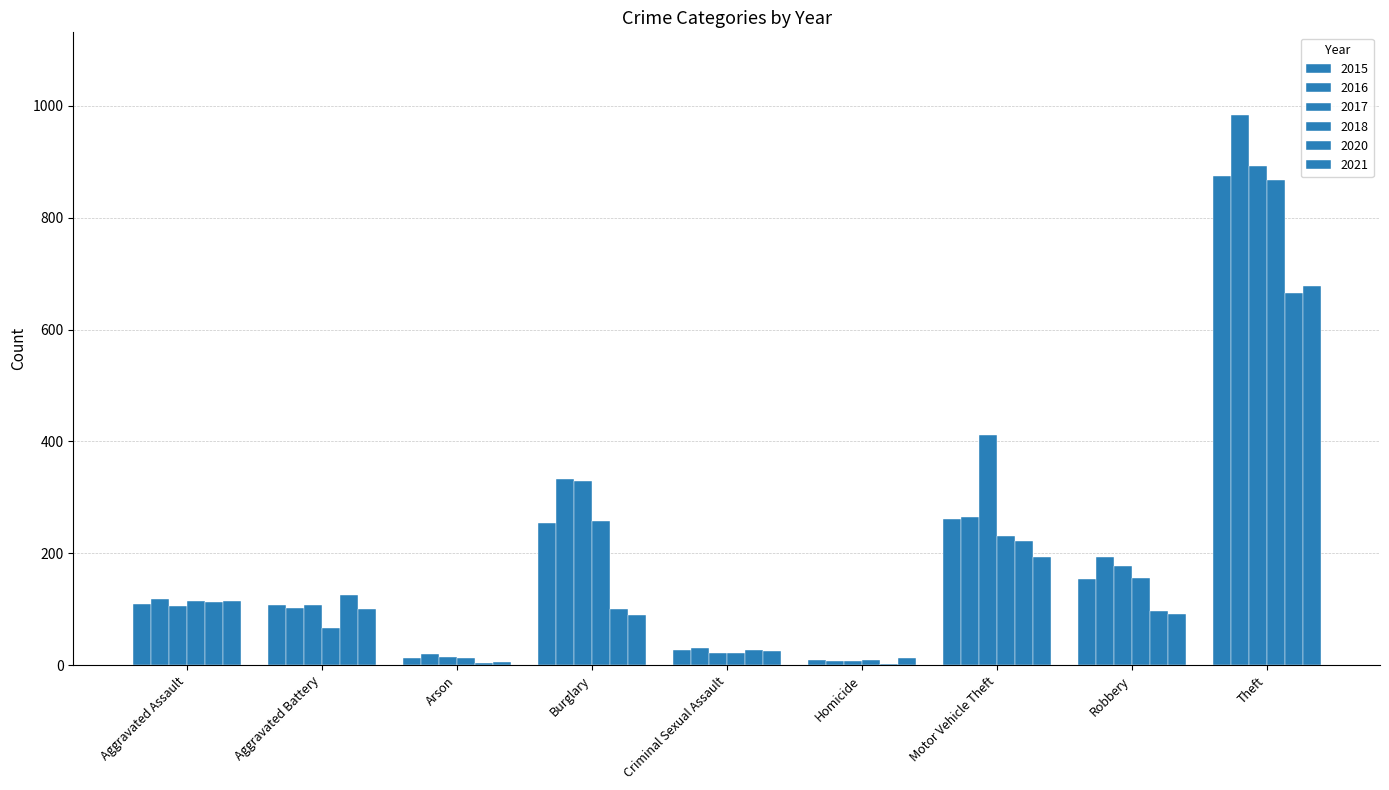

Which category has the highest value across all series?

Theft